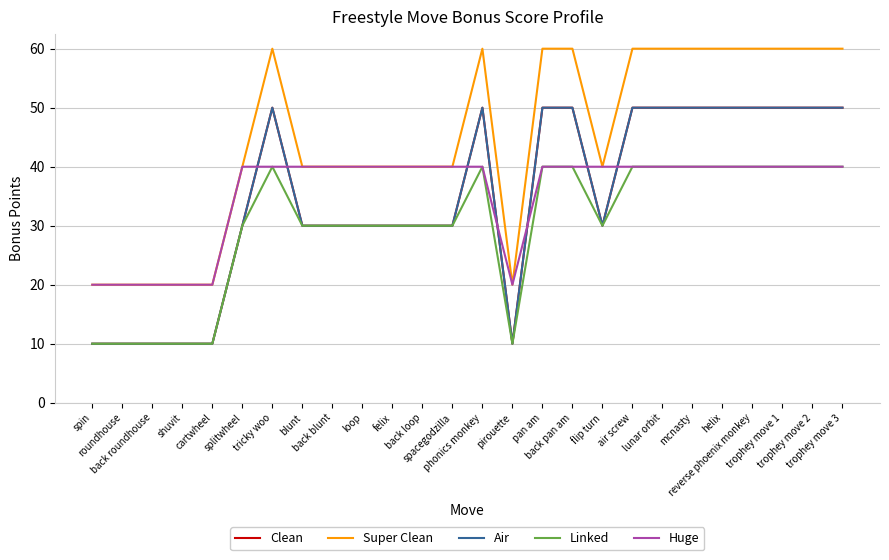

At which label is Air closest to 30?

splitwheel